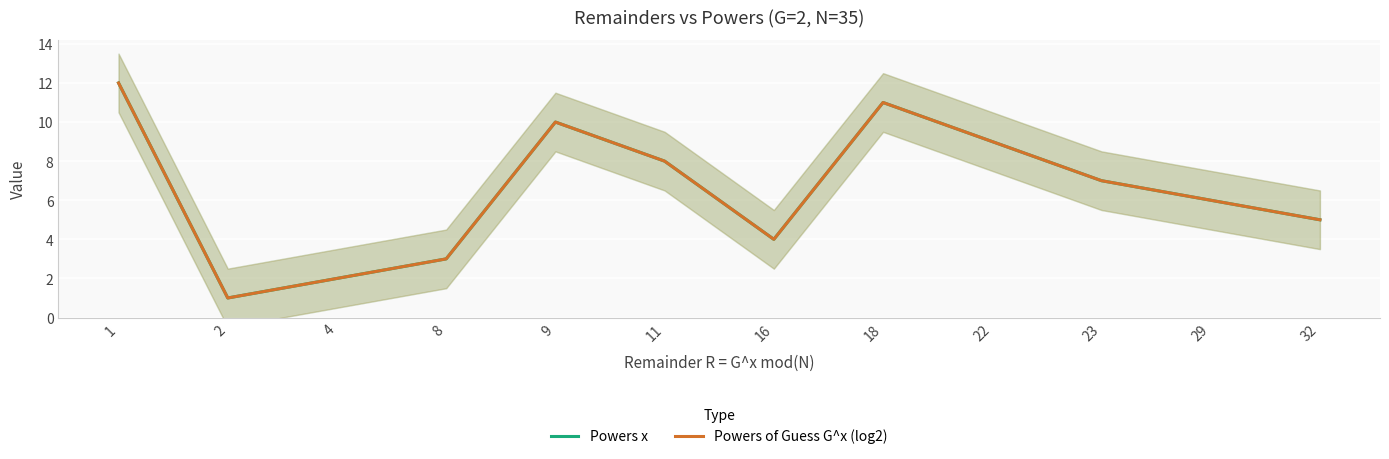

Between 16 and 29, which is larger?

29